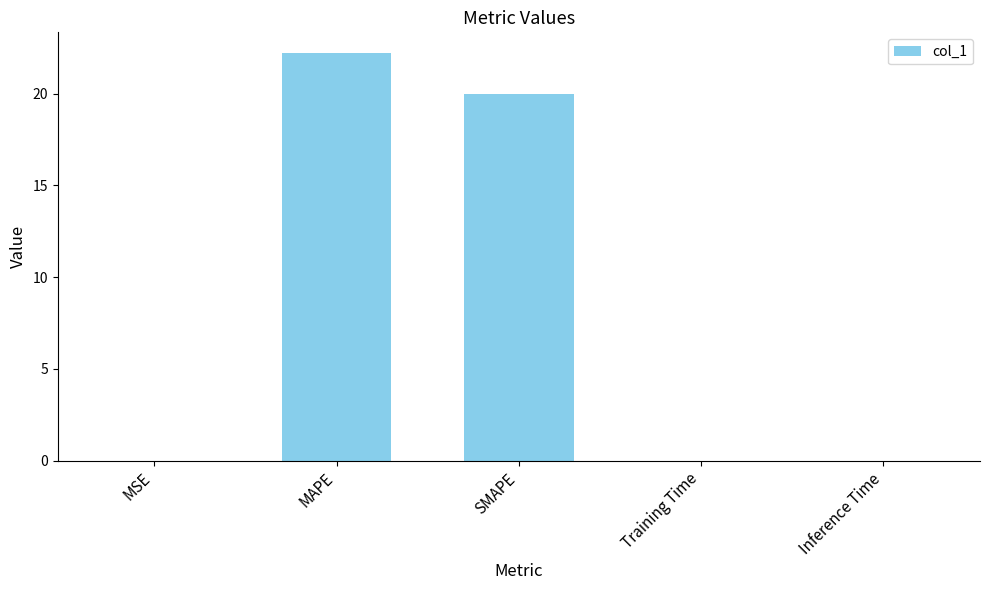

Between SMAPE and MSE, which is larger?

SMAPE